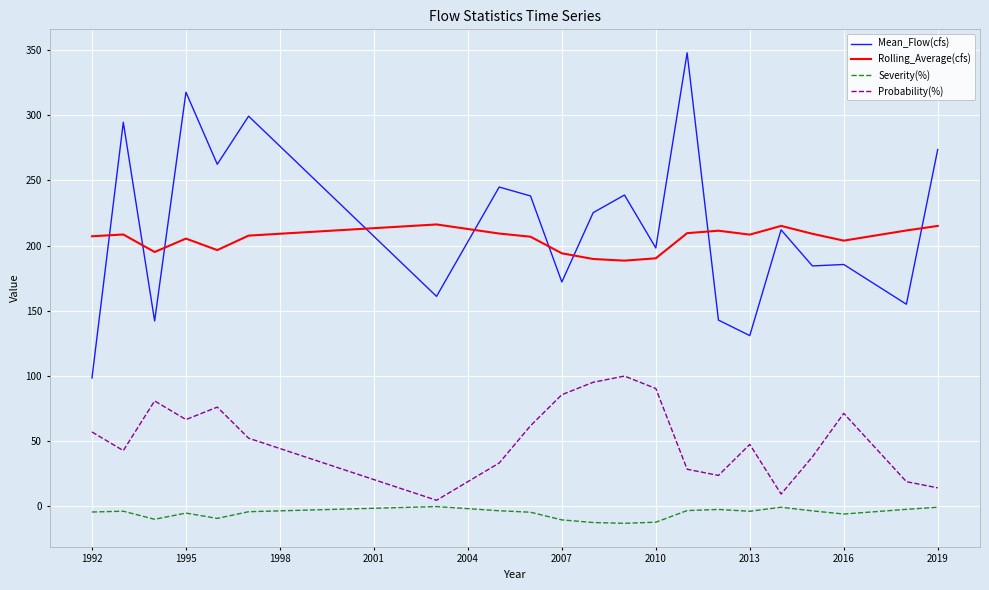

True or false: Severity(%) and Rolling_Average(cfs) cross at least once.

False